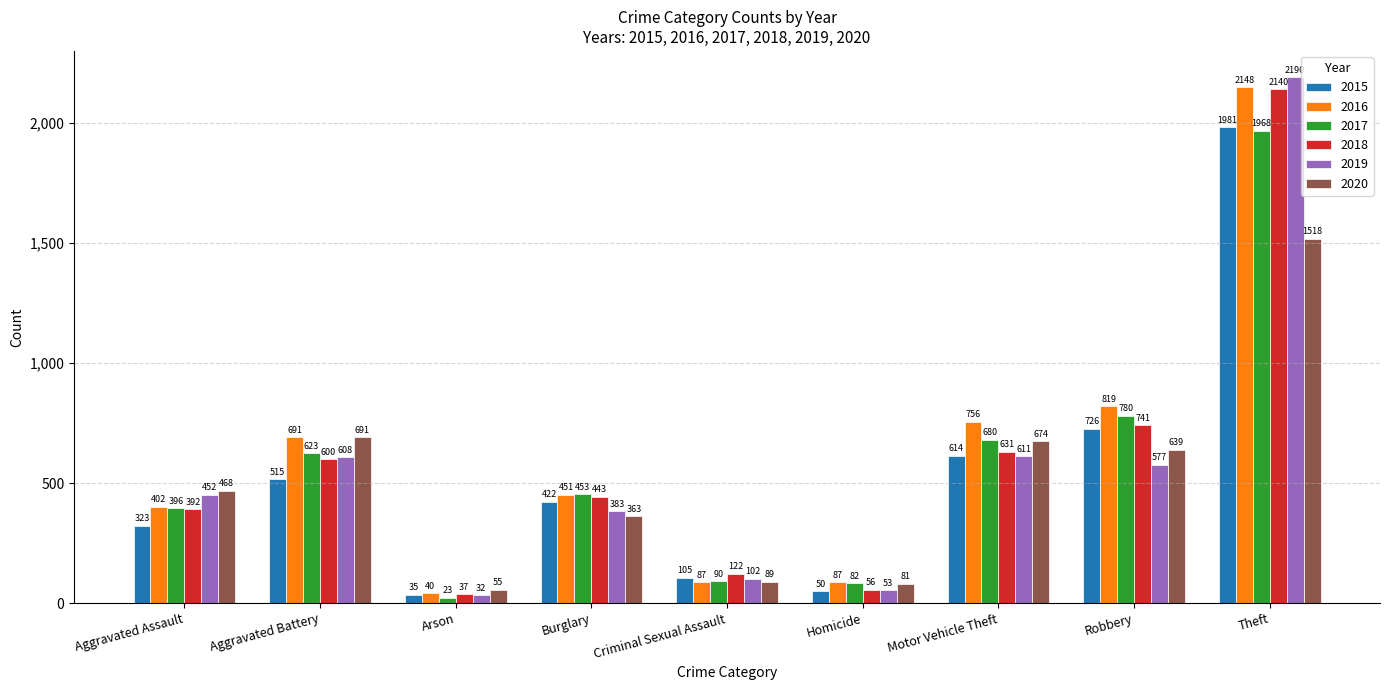

What is the sum of all 2020 values?

4578